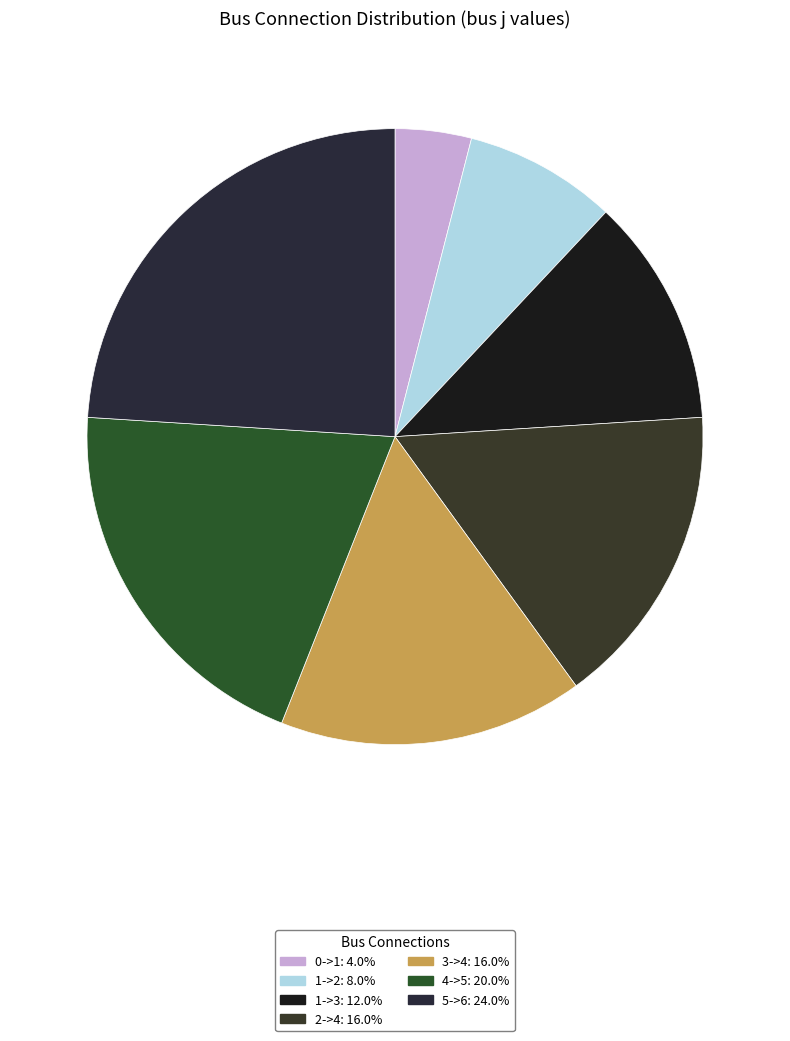

Is there a majority slice in this chart?

No